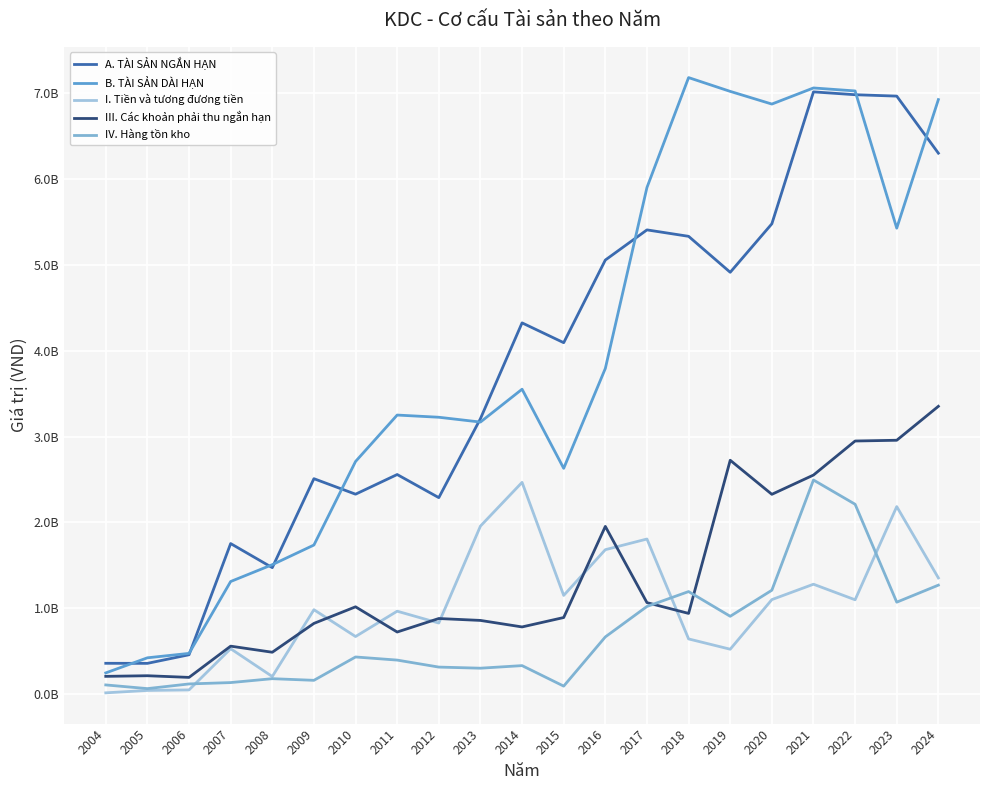

Is it true that III. Các khoản phải thu ngắn hạn equals 883995658 at 2016?

False